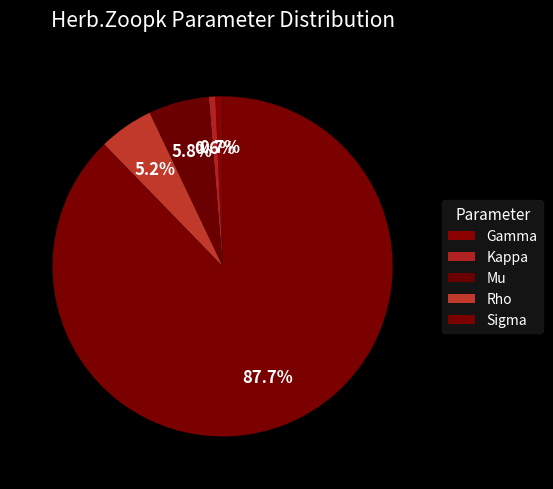

To the nearest percent, what is the difference between the Sigma and Mu slice percentages?

82%